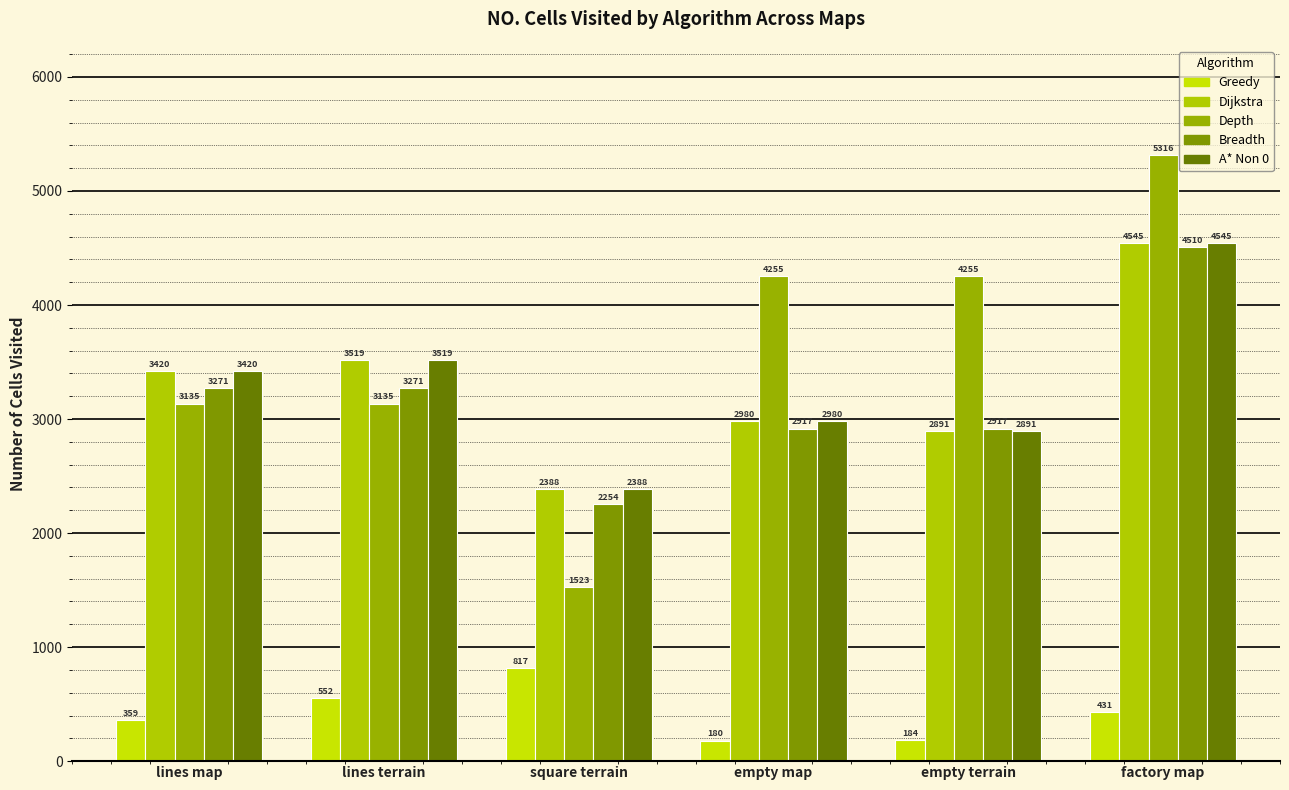

Reading left to right, list all the values displayed in this chart.

Greedy: lines map=359	lines terrain=552	square terrain=817	empty map=180	empty terrain=184	factory map=431
Dijkstra: lines map=3420	lines terrain=3519	square terrain=2388	empty map=2980	empty terrain=2891	factory map=4545
Depth: lines map=3135	lines terrain=3135	square terrain=1523	empty map=4255	empty terrain=4255	factory map=5316
Breadth: lines map=3271	lines terrain=3271	square terrain=2254	empty map=2917	empty terrain=2917	factory map=4510
A* Non 0: lines map=3420	lines terrain=3519	square terrain=2388	empty map=2980	empty terrain=2891	factory map=4545